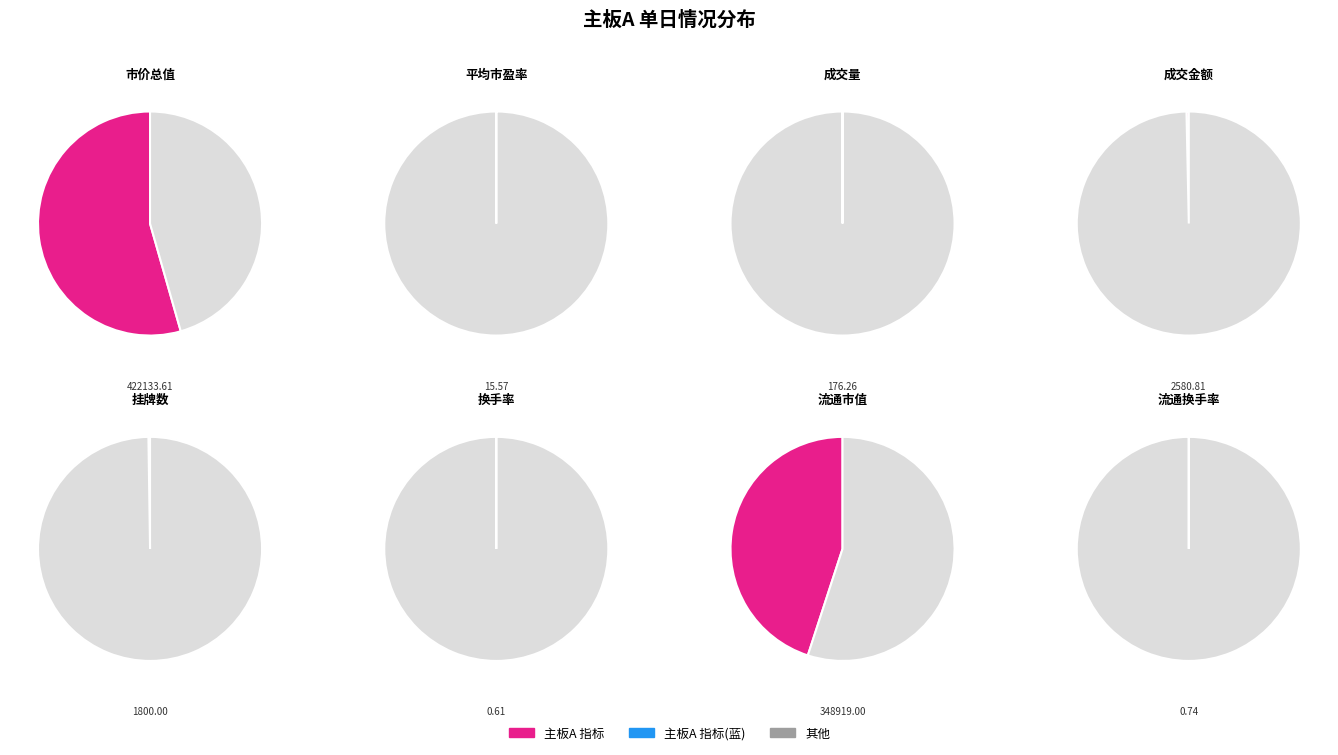

Which slice is the largest?

市价总值